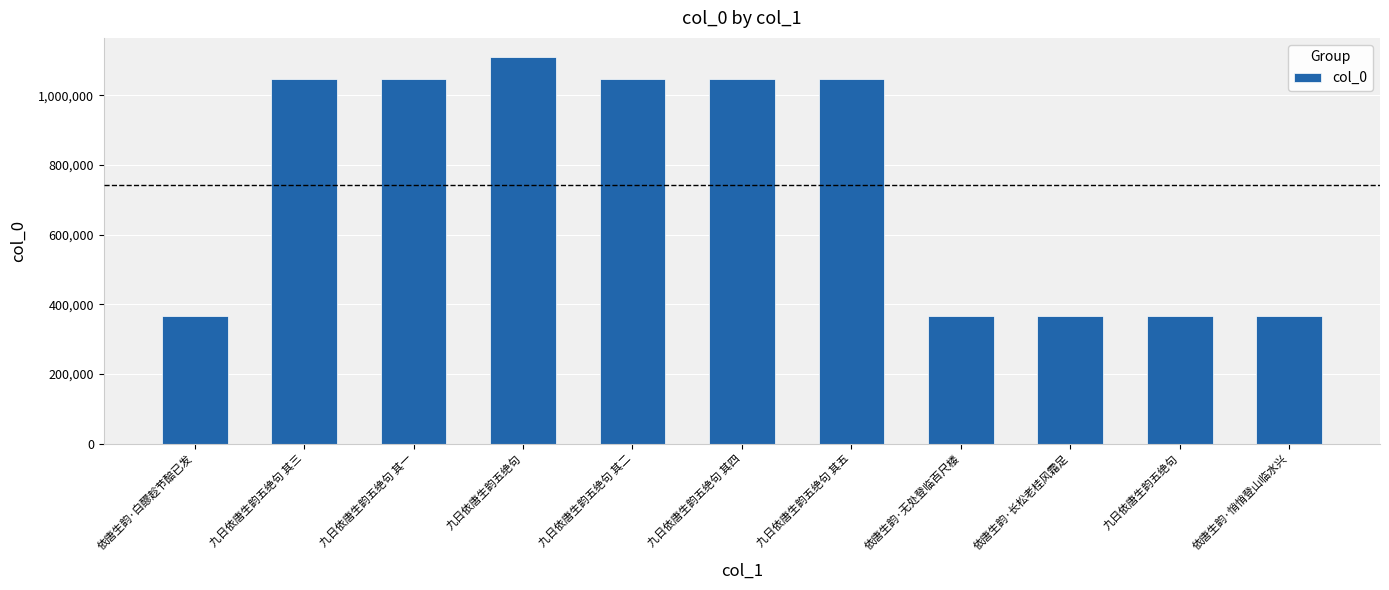

What is the value of the 2nd bar from the left?

1046902